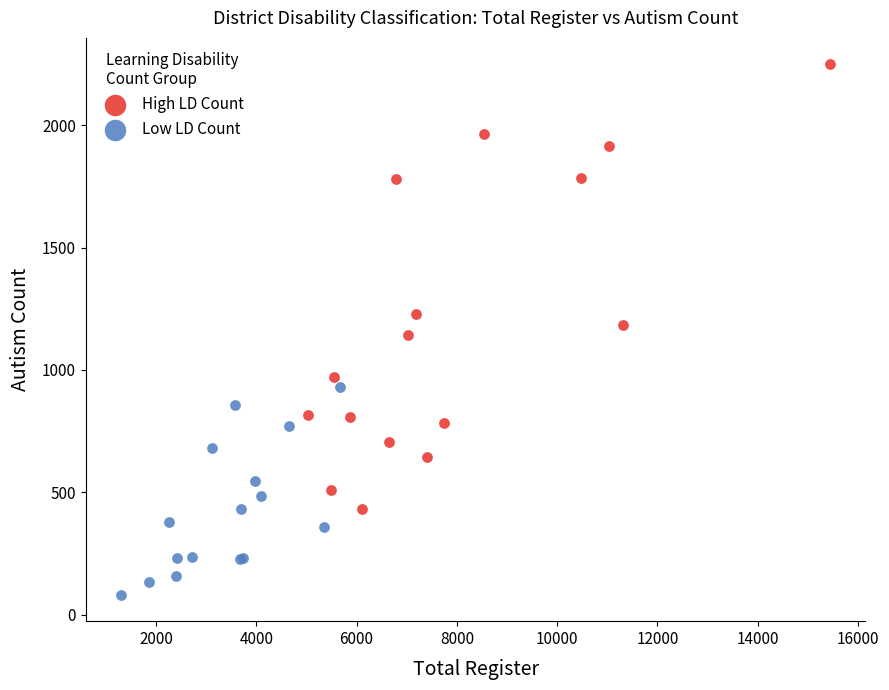

Which series has the widest spread of Y values?

High LD Count